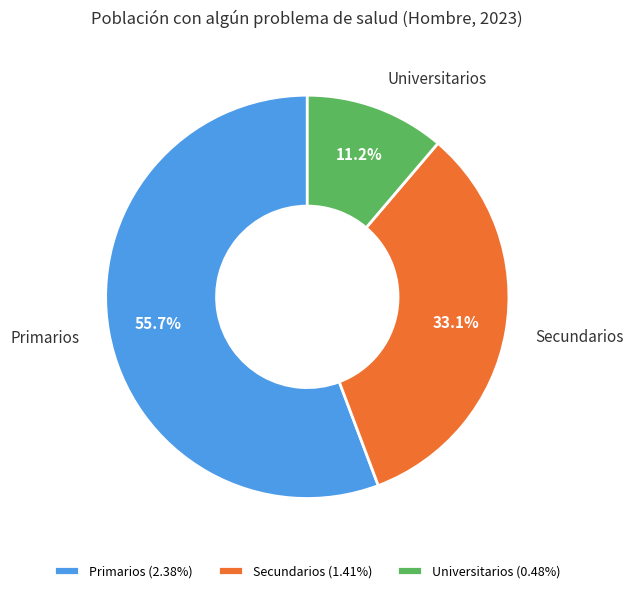

What is the largest slice in the pie chart?

Primarios